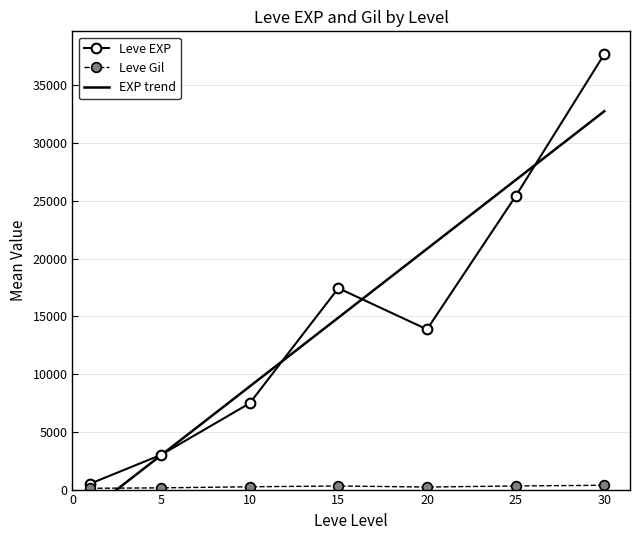

Which category has the highest value in the Leve Gil series?

30